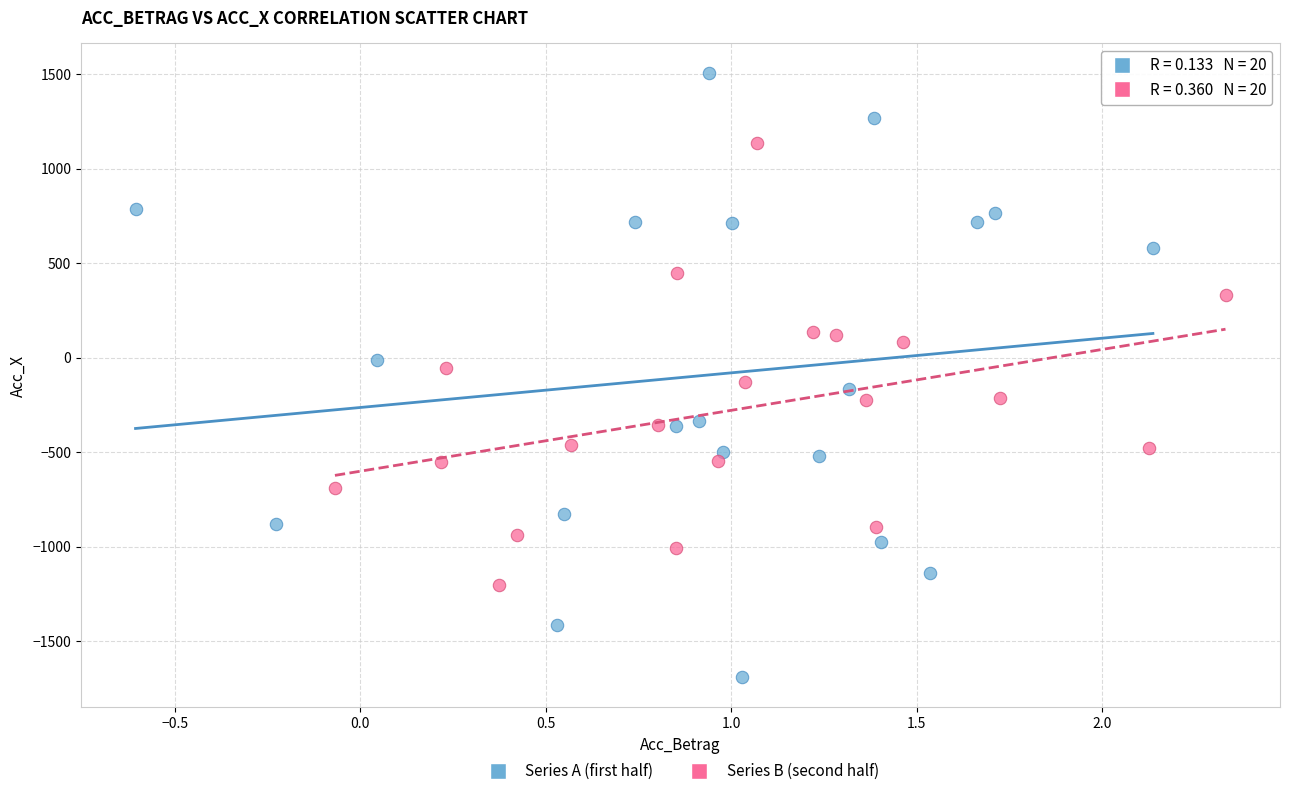

Which series reaches the maximum Y coordinate?

Series A (first half)